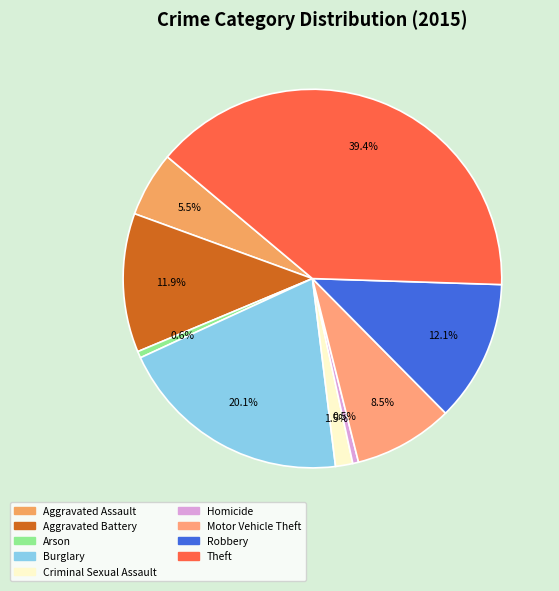

Approximately how many times larger is the value at Robbery compared to Theft?

0.3